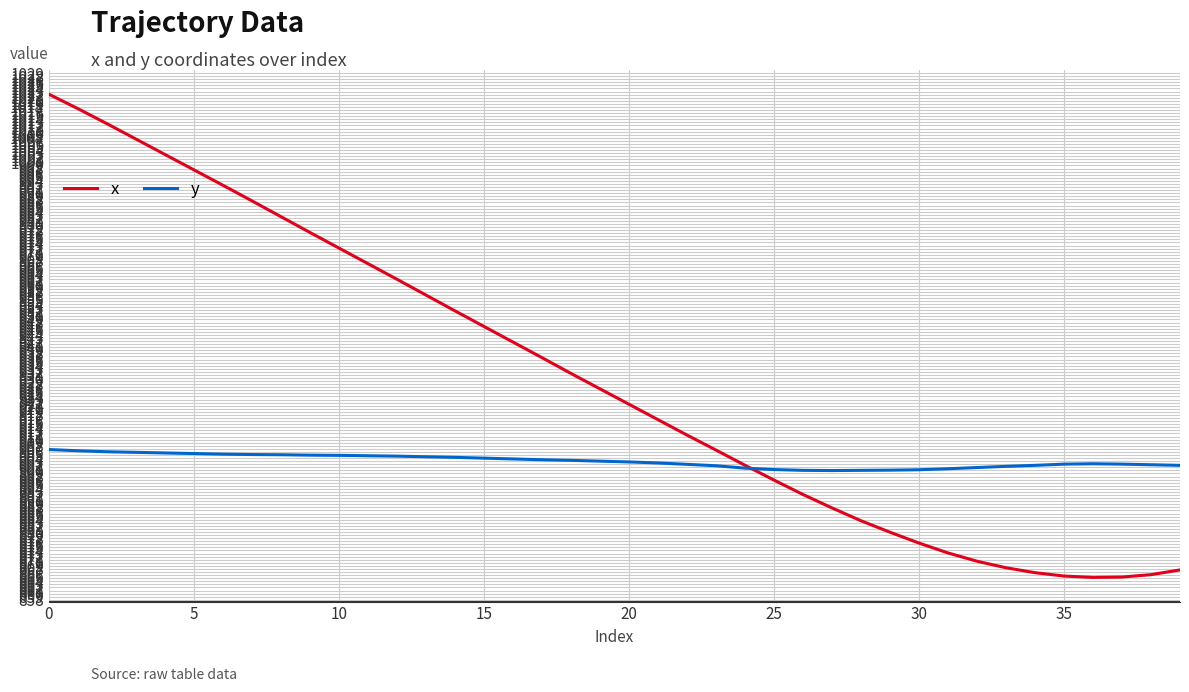

What is the highest value of the x series?

1022.1